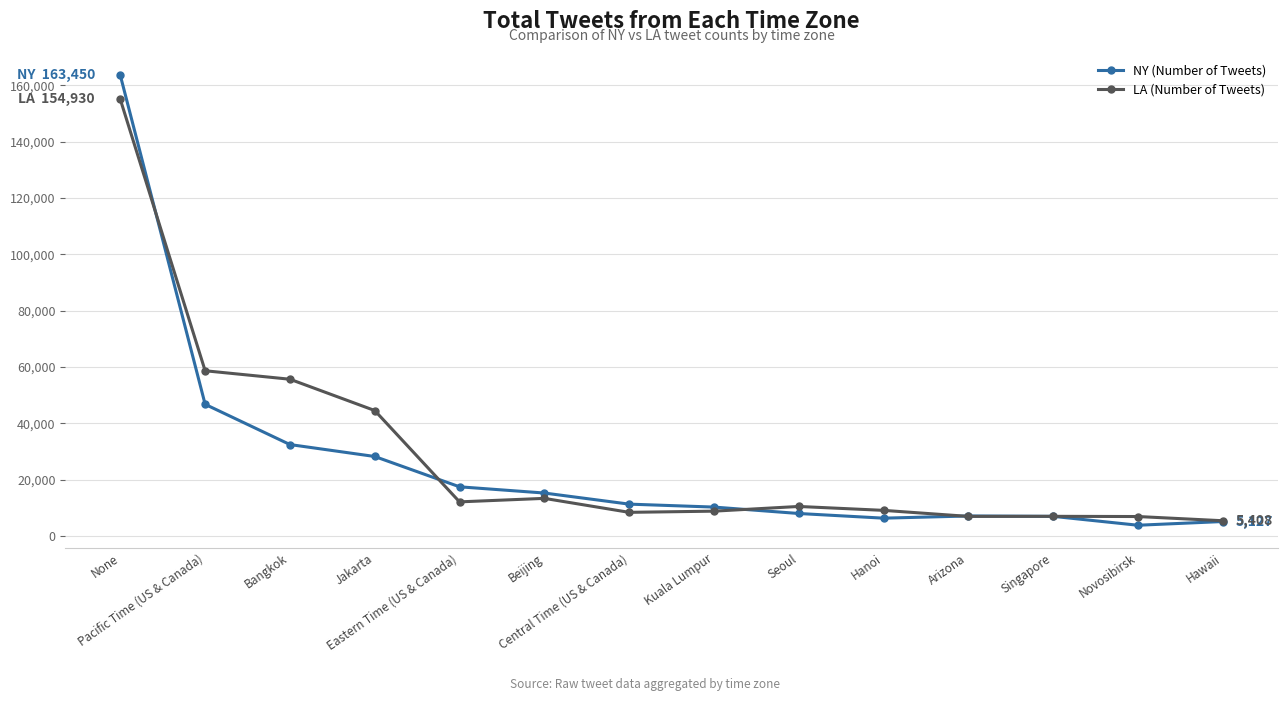

Is this an area chart (filled region under the line)?

No